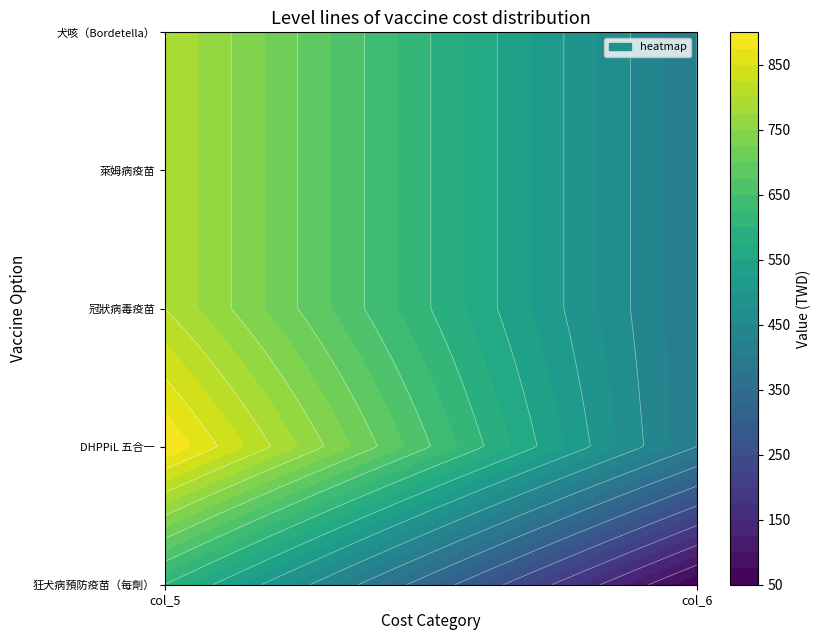

Count the number of categories in the chart.

2